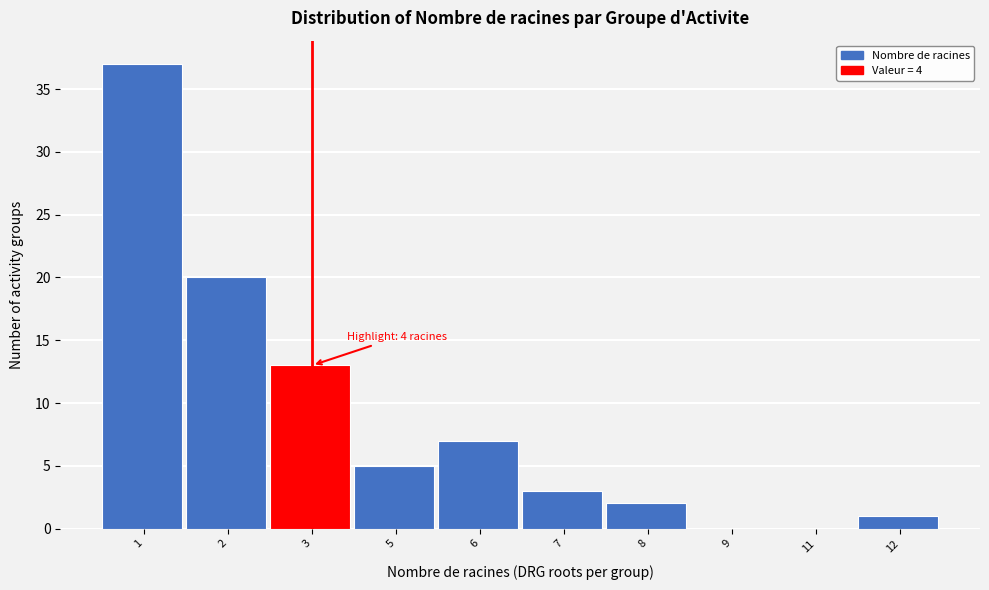

Reading left to right, what are all the values shown in this chart?

1=37	2=20	3=13	5=5	6=7	7=3	8=2	9=0	11=0	12=1